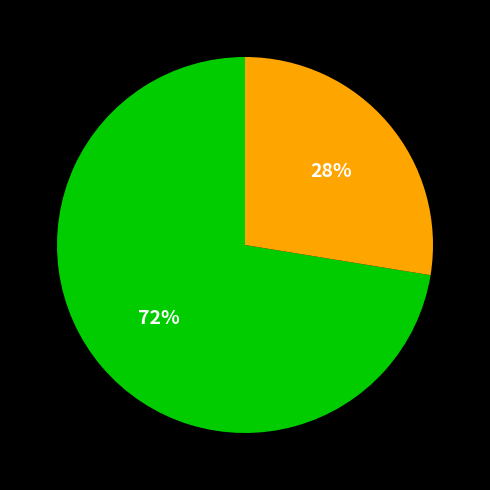

Does any single category account for the majority?

Yes